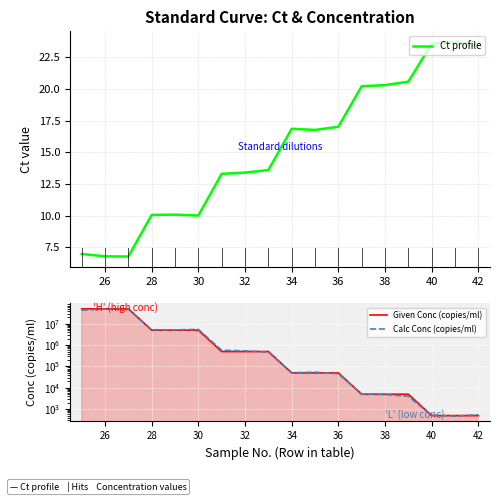

At how many categories does at least one series exceed 29609517?

3